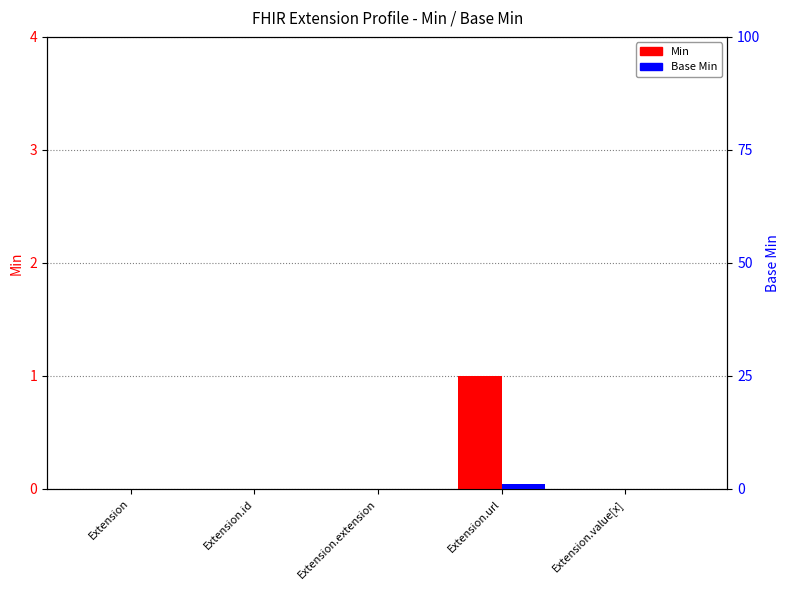

Reading right to left, extract all data points from this chart.

Min: Extension.value[x]=0	Extension.url=1	Extension.extension=0	Extension.id=0	Extension=0
Base Min: Extension.value[x]=0	Extension.url=1	Extension.extension=0	Extension.id=0	Extension=0